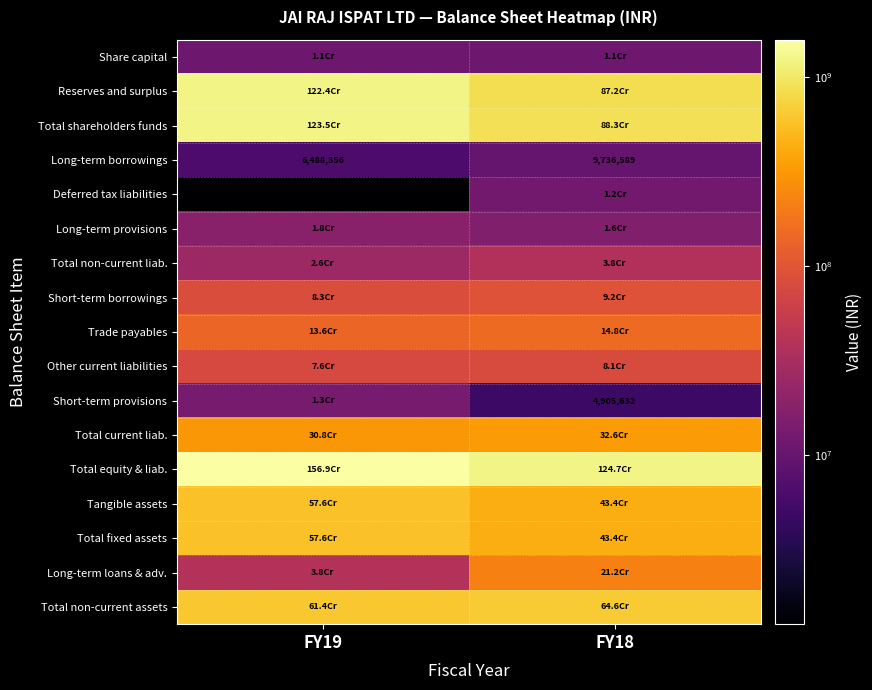

What is the difference between the highest and lowest values at FY18?

1241838310